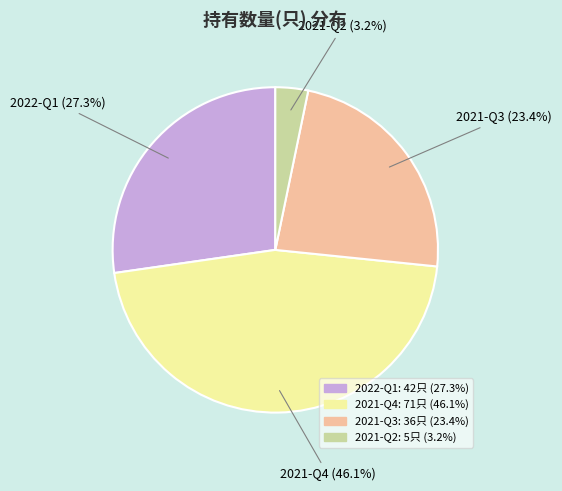

How many slices are in this pie chart?

4